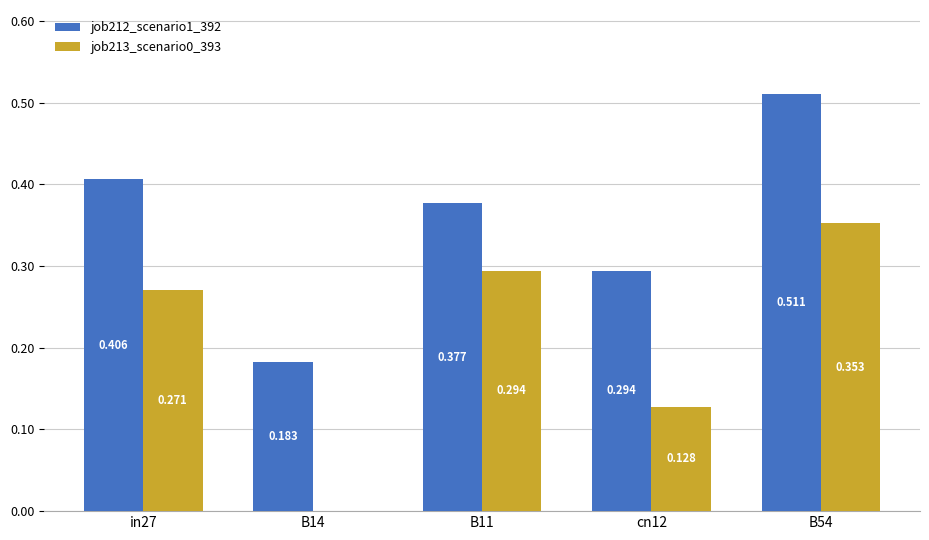

Is it true that job213_scenario0_393 equals 0.5 at B11?

False